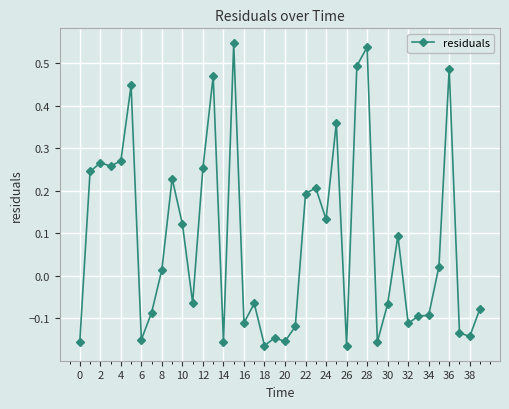

What is the sum of all values?

3.2